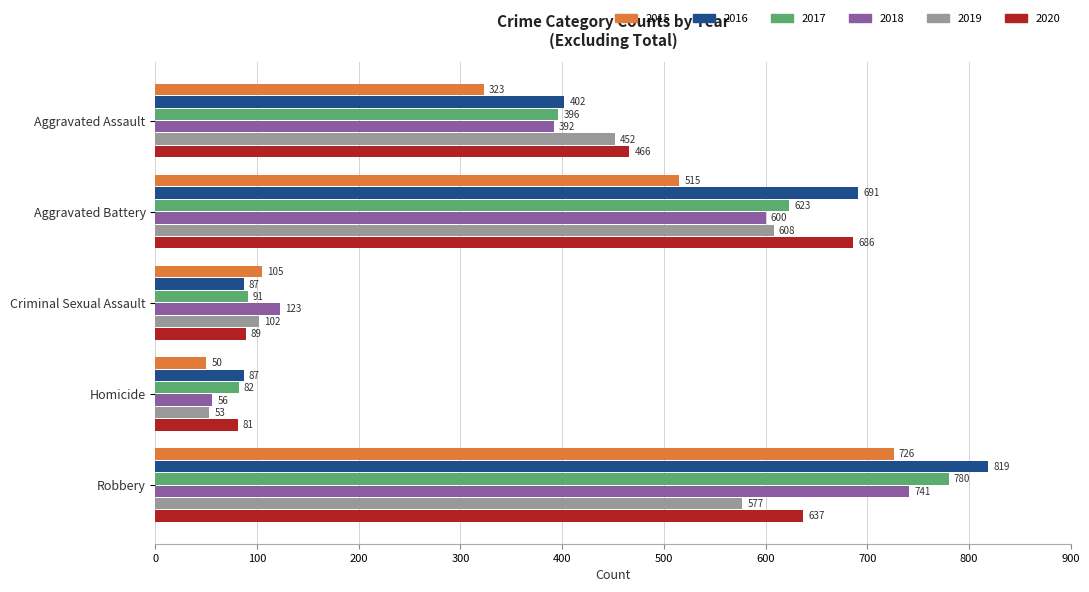

Is it true that 2018 equals 56 at Homicide?

True